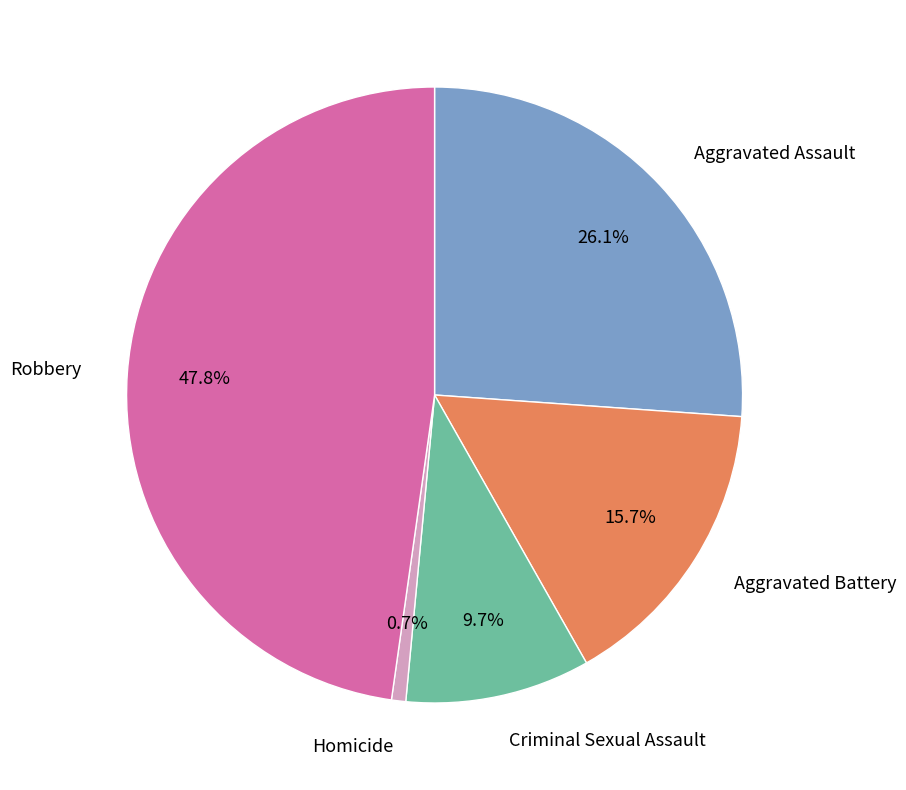

To the nearest percent, what percentage of the pie is Homicide?

1%